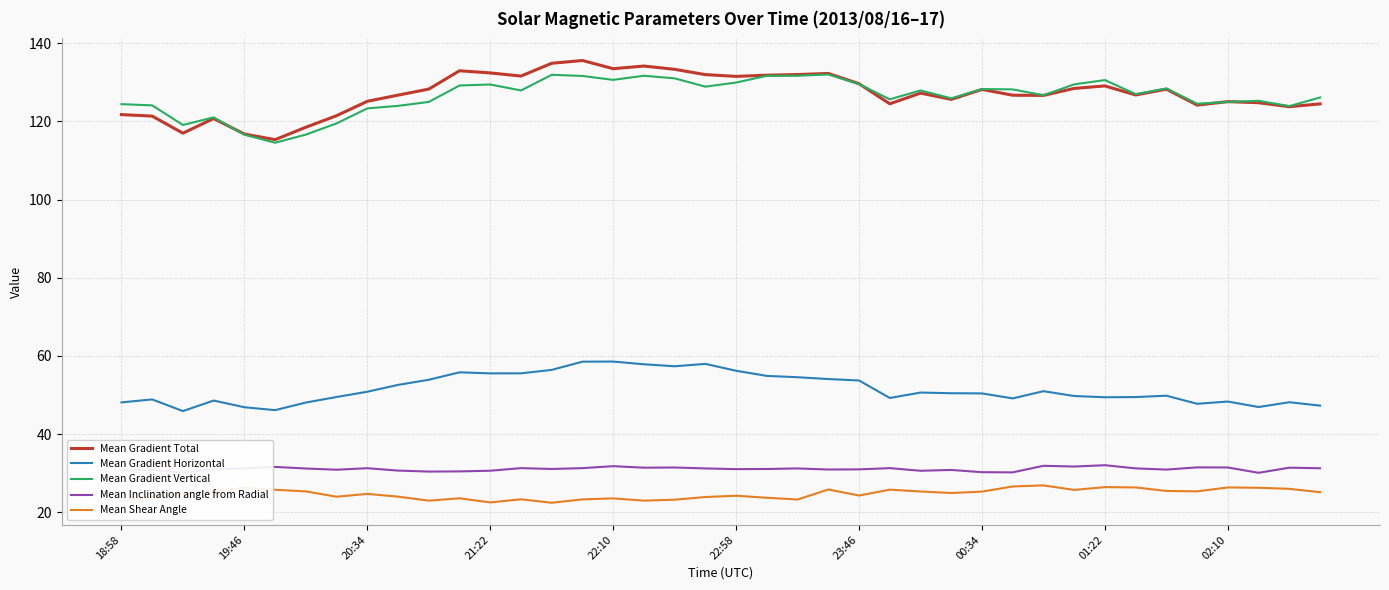

What is the greatest value displayed?

135.6